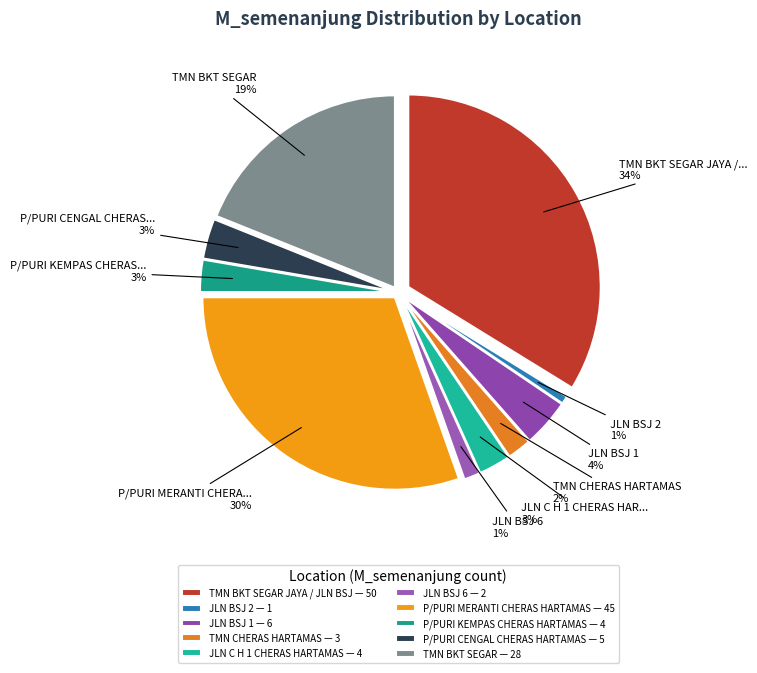

What percentage is the JLN BSJ 1 slice, to the nearest percent?

4%